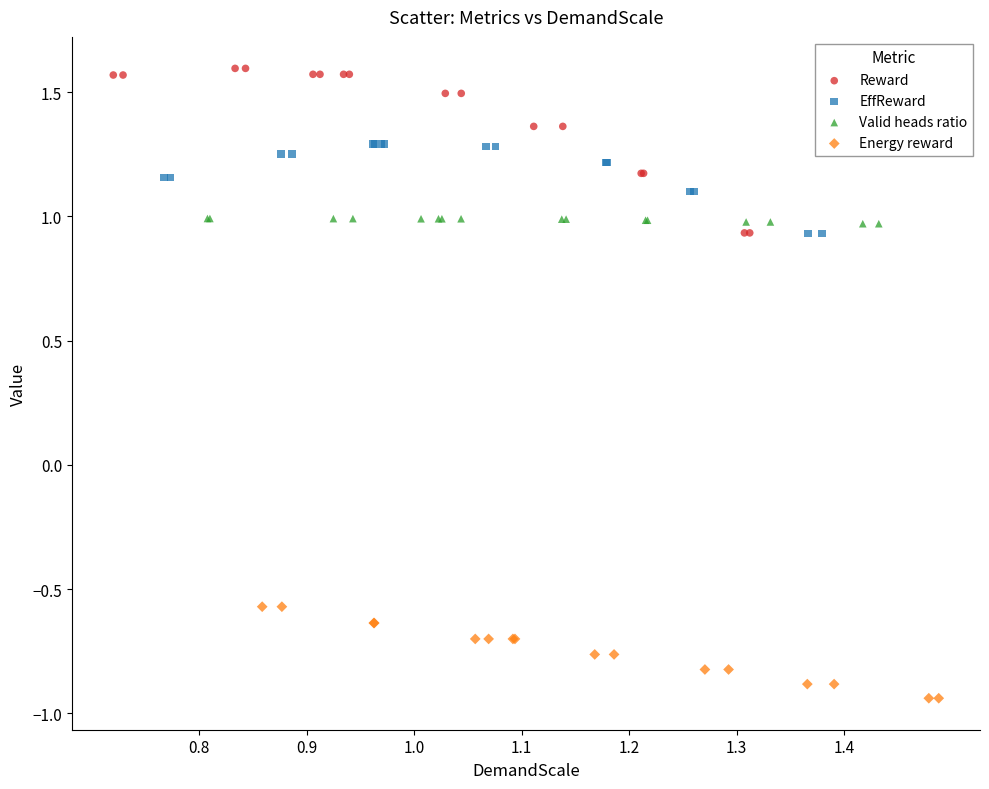

Which series contains the lowest Y value?

Energy reward